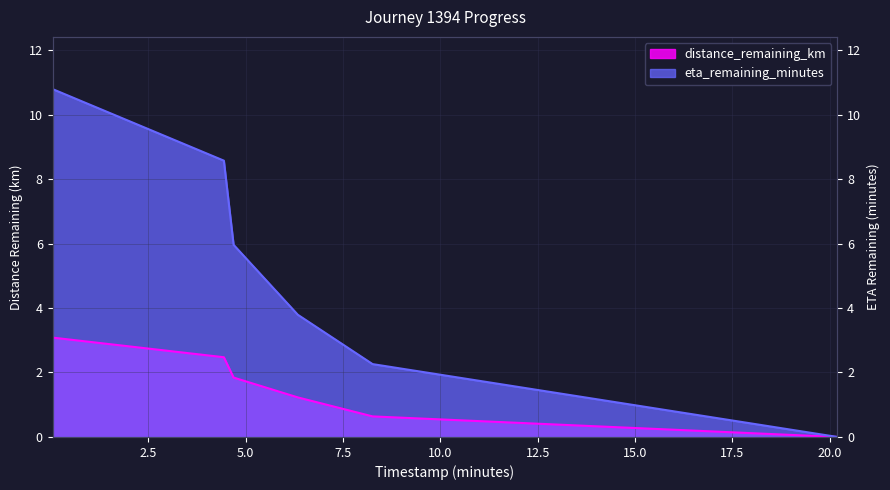

What position from the left is 0.04?

1